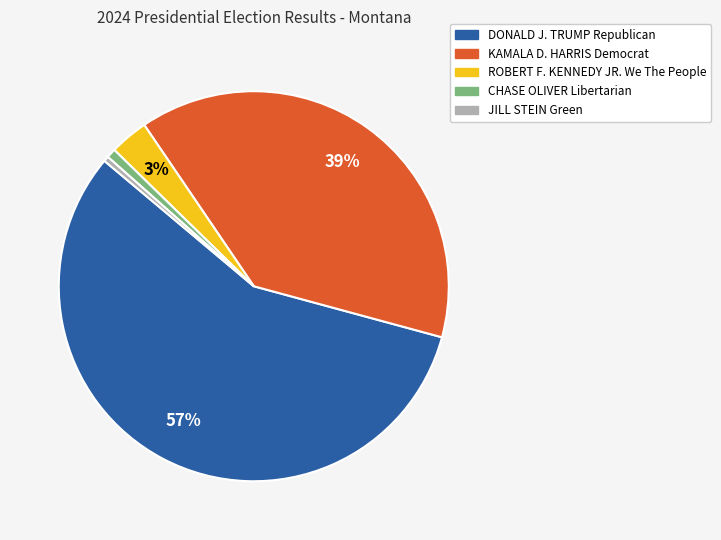

To the nearest percent, what is the average slice percentage?

20%